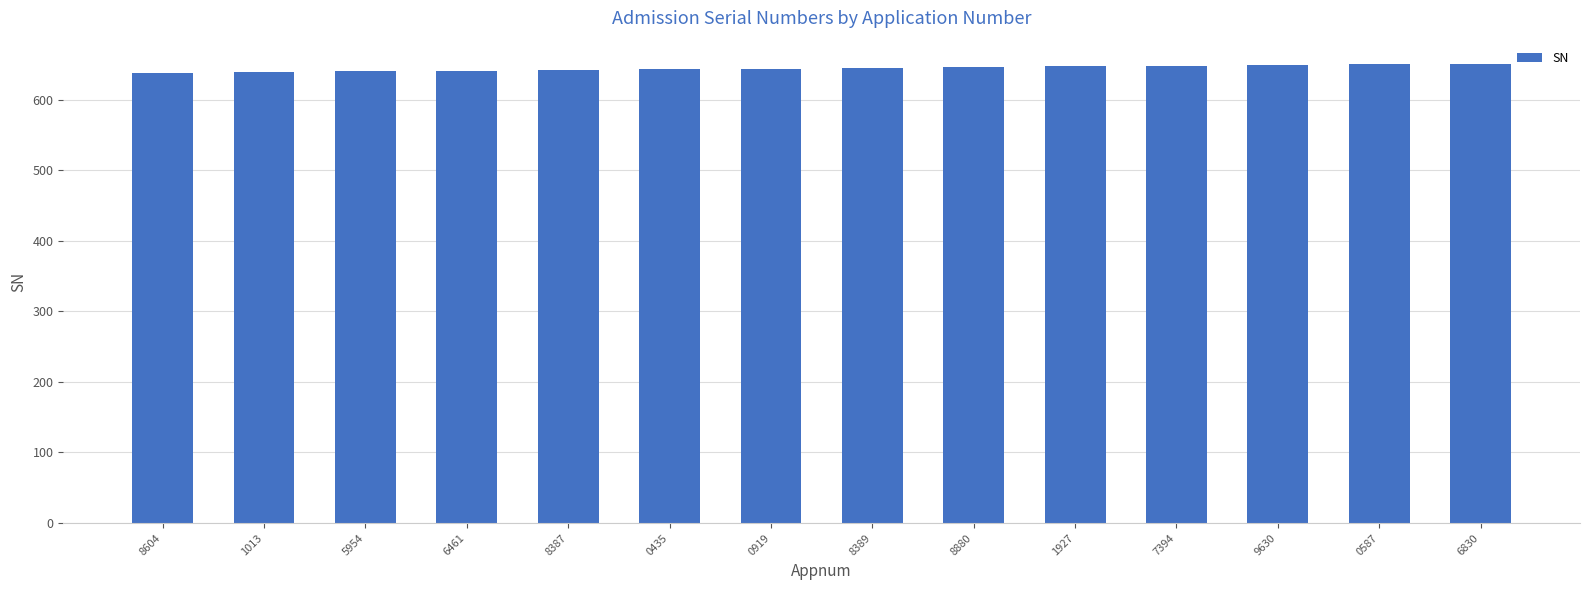

The value at 1927 is 135. True or false?

False